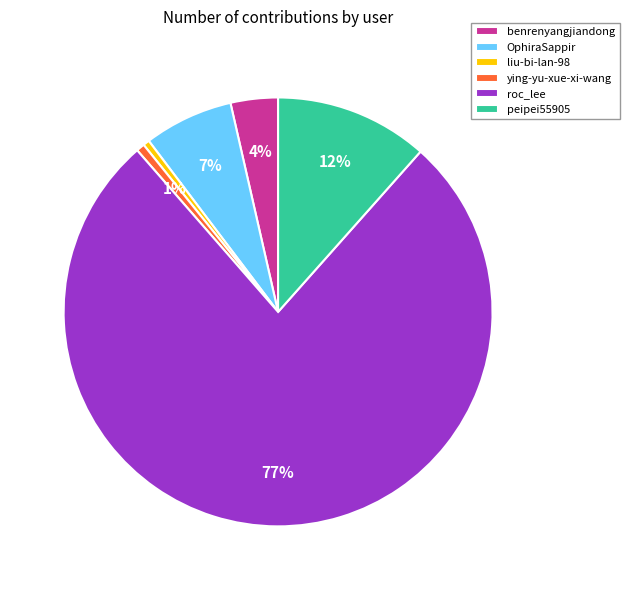

To the nearest percent, what percentage of the pie is benrenyangjiandong?

4%